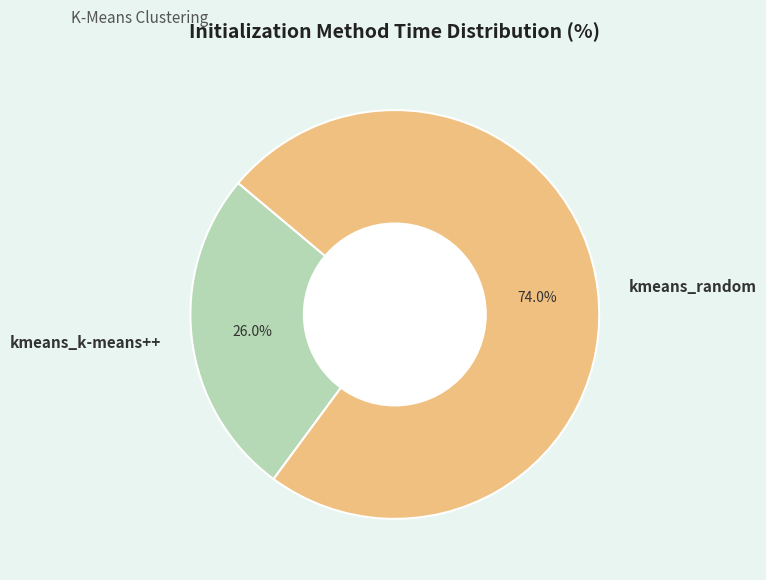

Combined, what portion of the pie is kmeans_k-means++ and kmeans_random?

100.0%